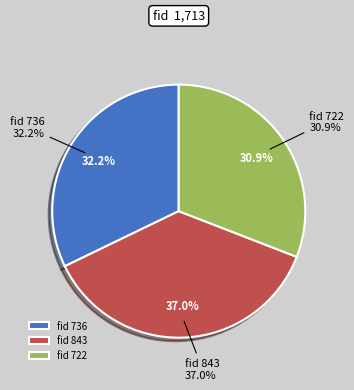

The 736 slice represents 32% of the pie. True or false?

True